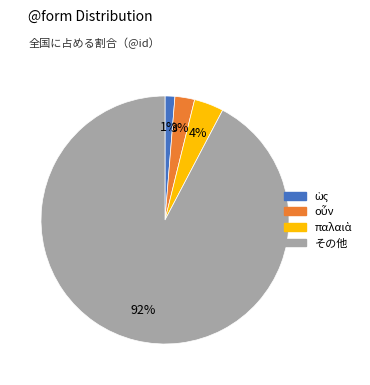

To the nearest percent, what is the difference between the largest and smallest slice percentages?

91%